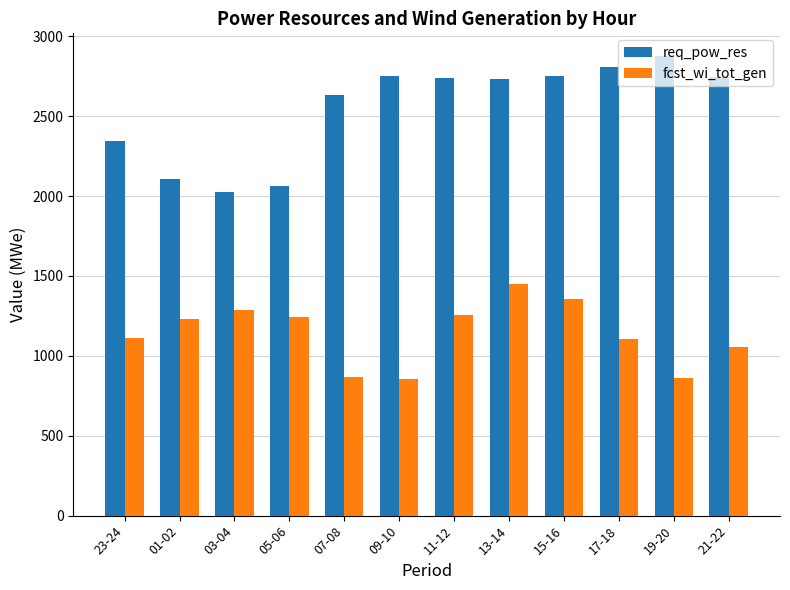

What is the total value across all series at 03-04?

3315